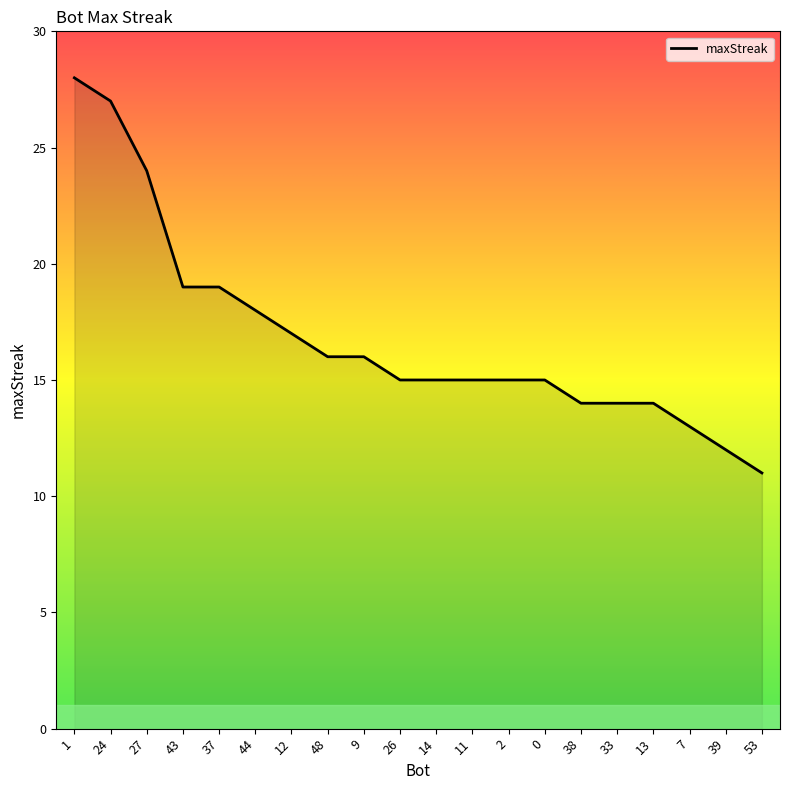

Which label corresponds to the smallest value in the chart?

53